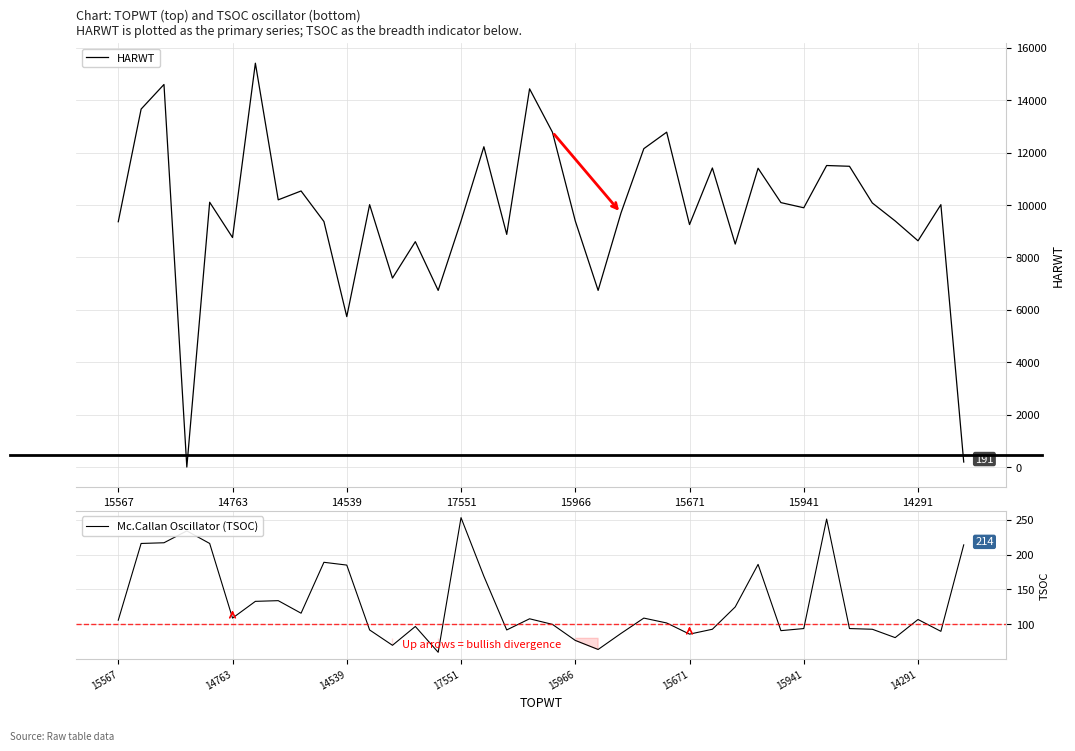

List the series in order of their peak value, highest first.

HARWT, Mc.Callan Oscillator (TSOC)